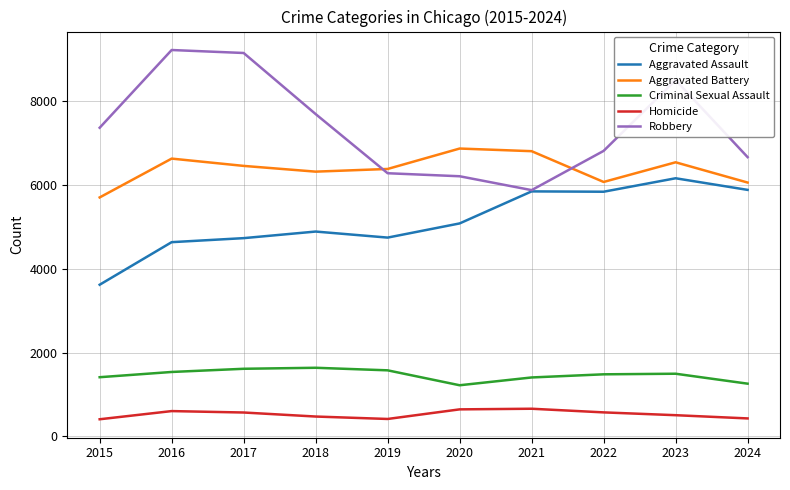

Does the chart display data point markers on the line(s)?

No